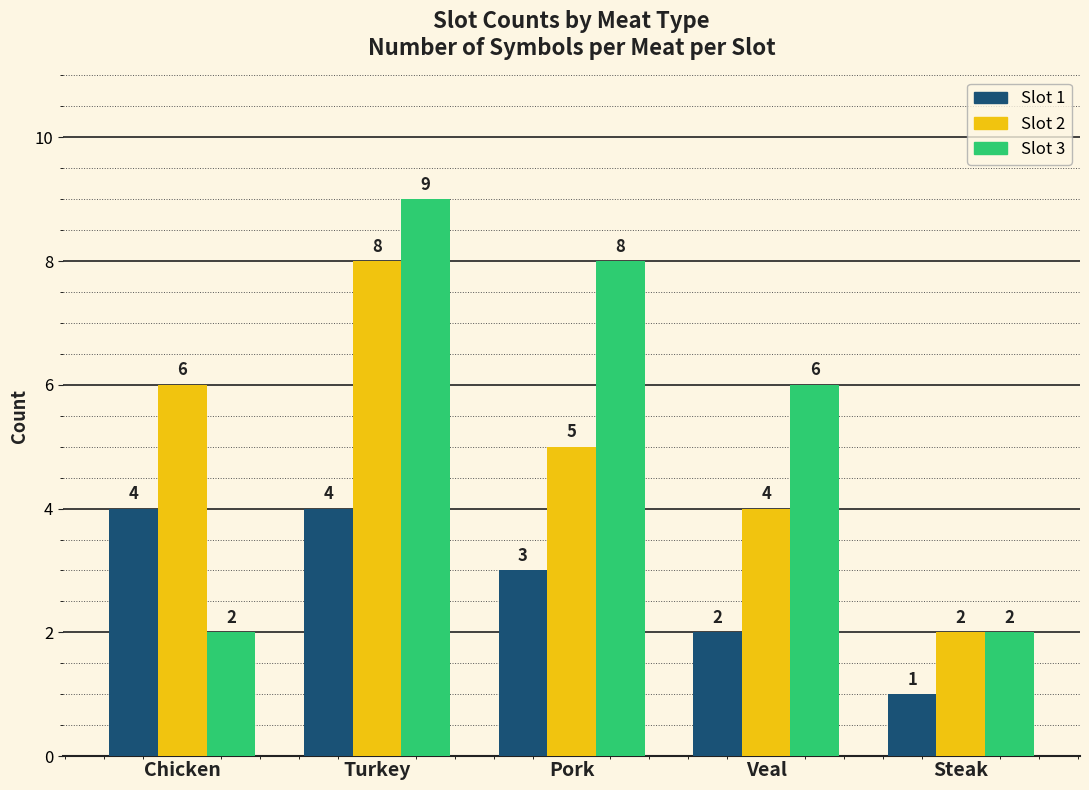

The value of Slot 3 at Veal is 6. True or false?

True